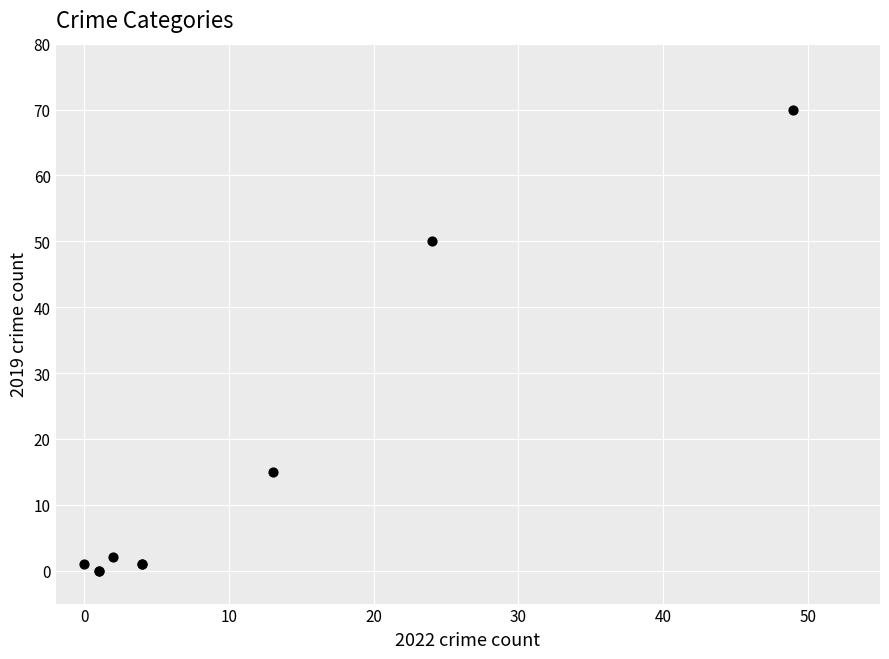

What Y value in the scatter plot is closest to 35?

50